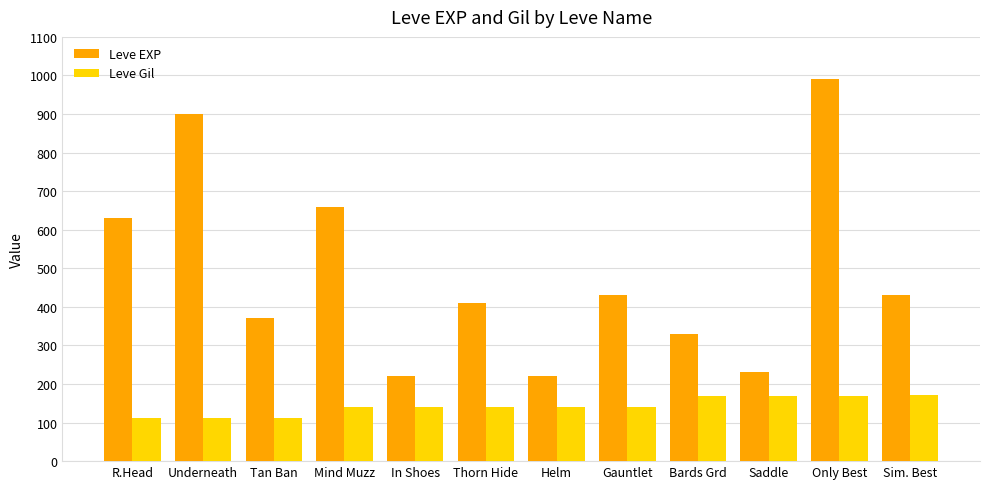

At Gauntlet, list the series in order from smallest to largest.

Leve Gil, Leve EXP